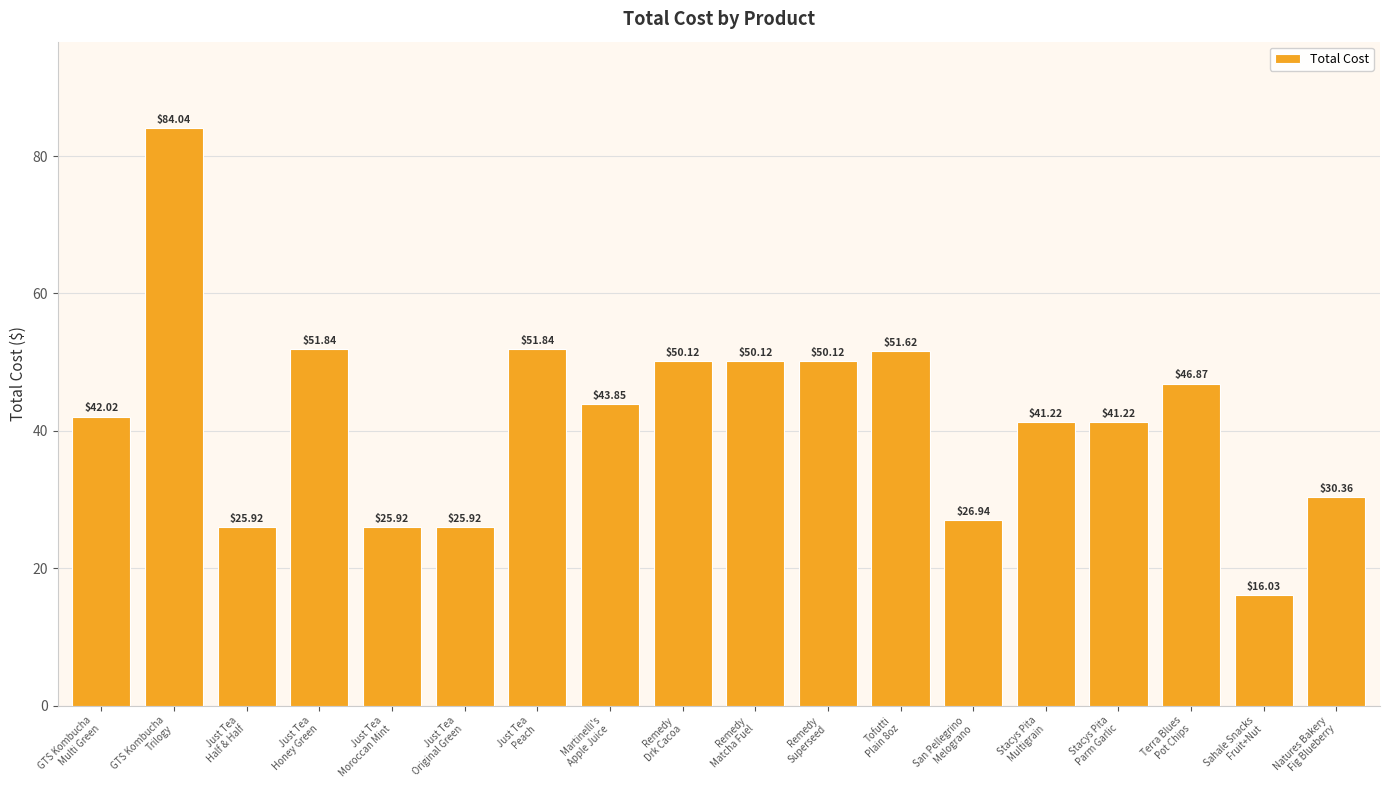

True or false: the data shows 8.5 at Just Tea
Original Green.

False